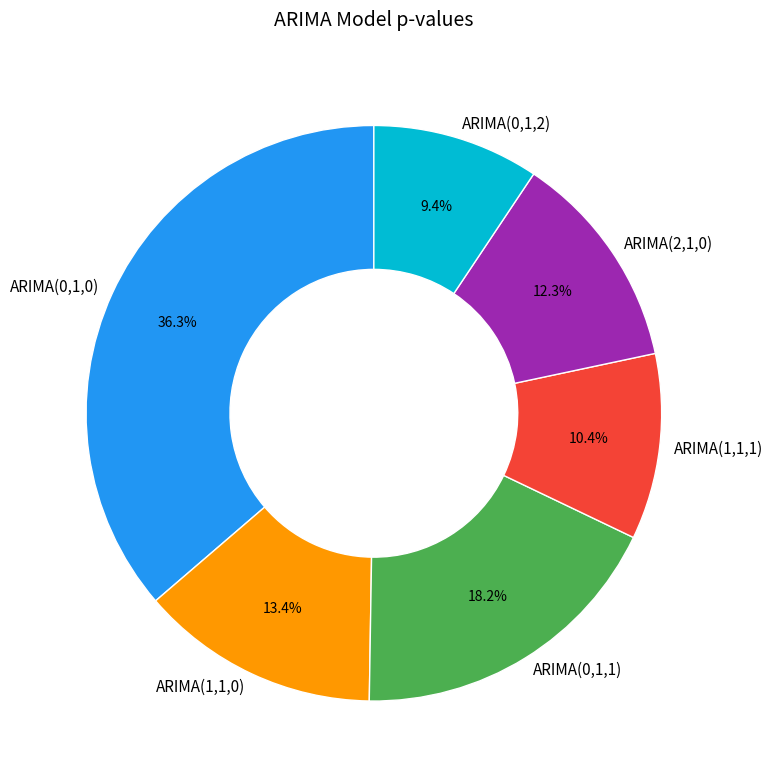

Rank the categories by value from lowest to highest.

ARIMA(0,1,2), ARIMA(1,1,1), ARIMA(2,1,0), ARIMA(1,1,0), ARIMA(0,1,1), ARIMA(0,1,0)